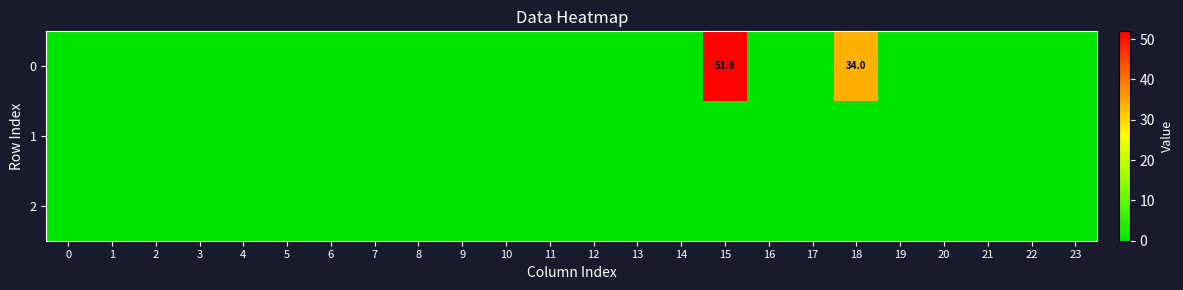

How many data points does each series have?

24